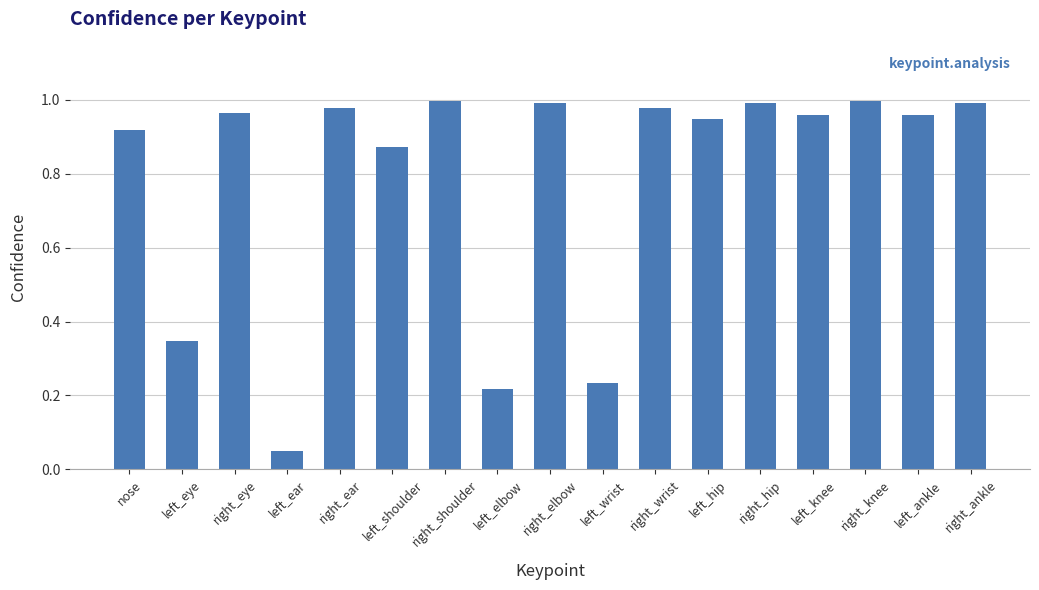

What is the difference between the second highest and second lowest values?

0.8